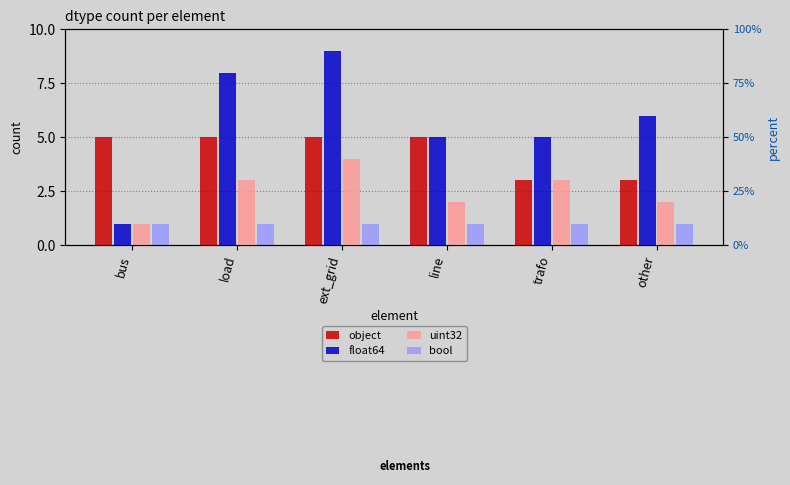

Between trafo and line, which is larger?

line